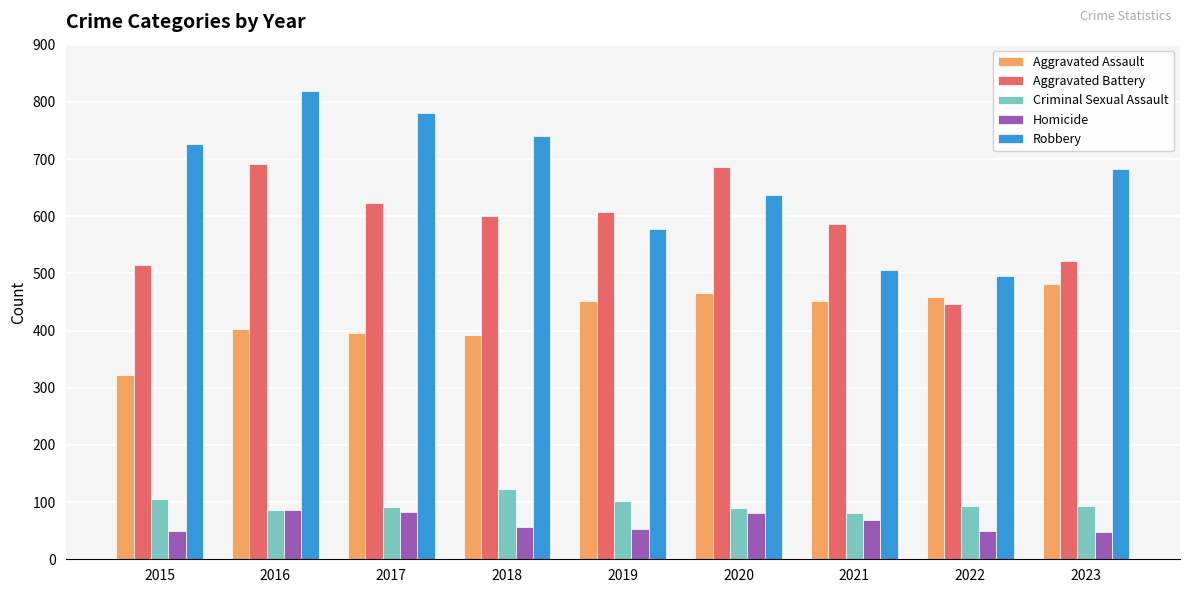

What is the spread (max minus min) of values at 2020?

605